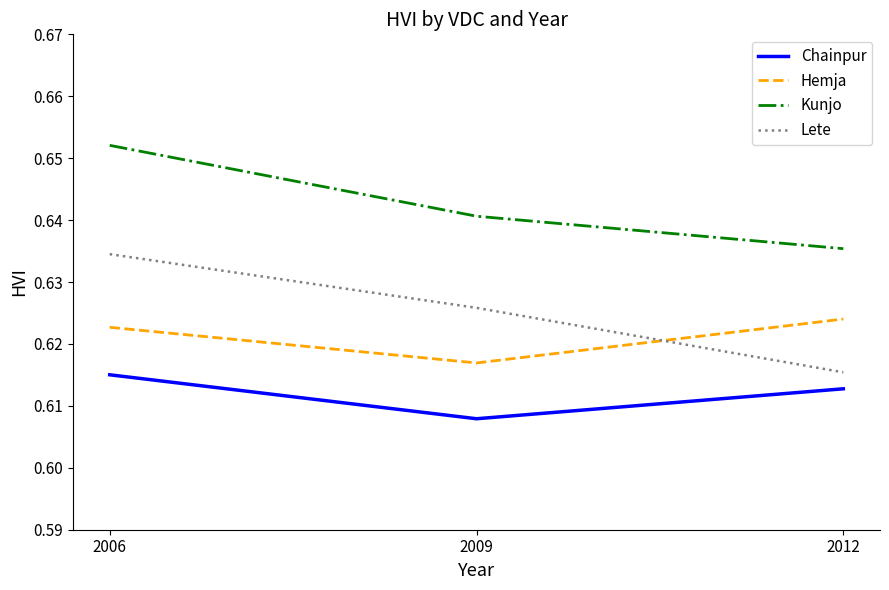

How many categories are shown in the chart?

3